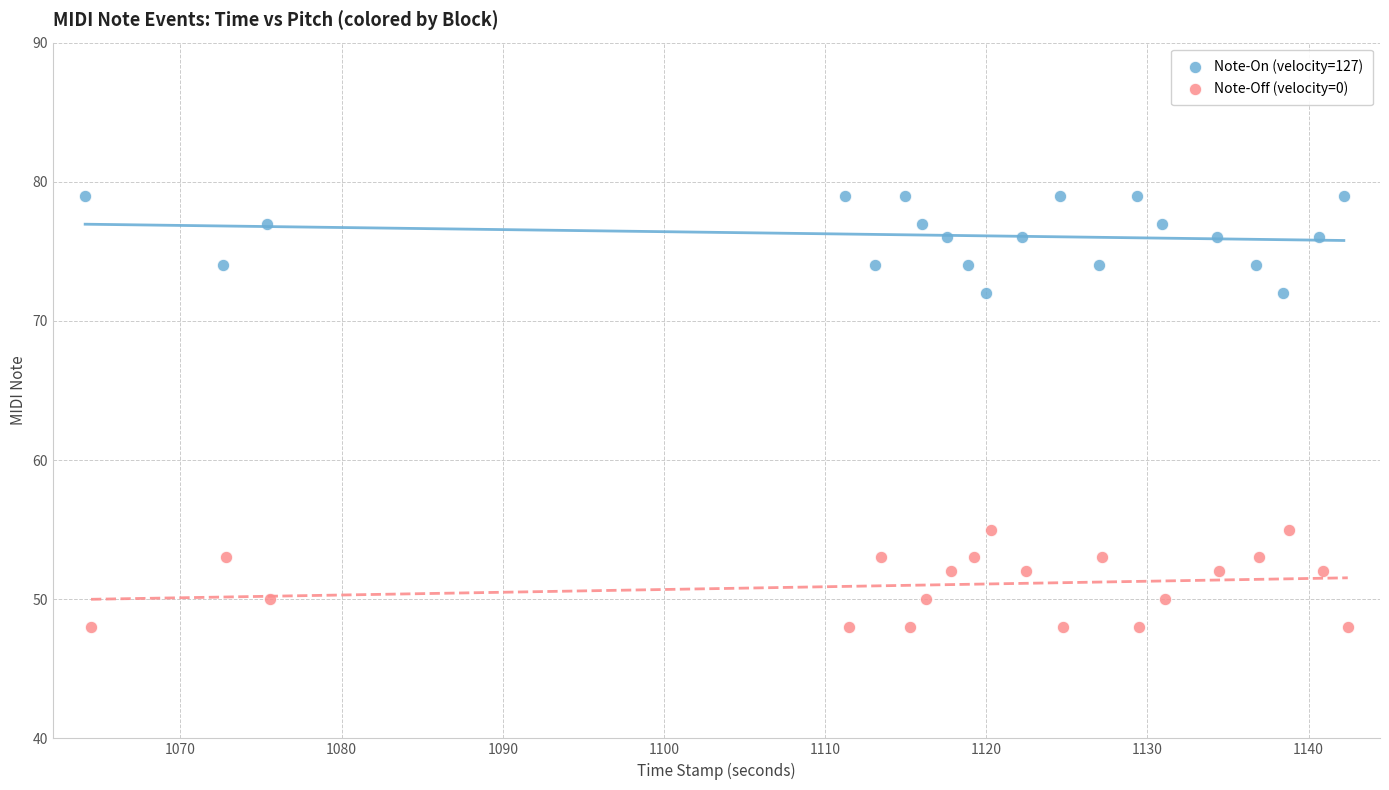

Which series contains the lowest Y value?

Note-Off (velocity=0)